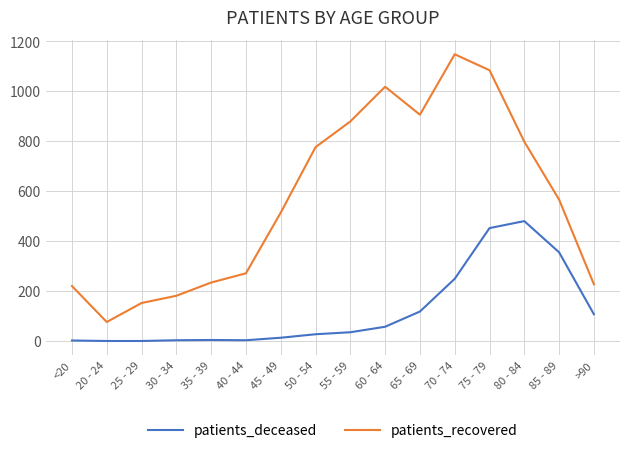

What is the lowest value of the patients_recovered series?

76